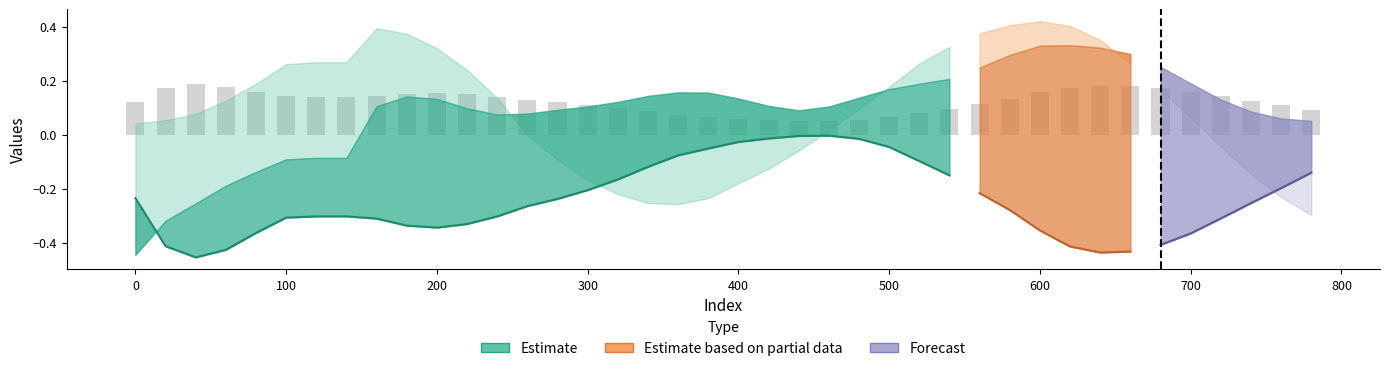

How many distinct data groups are displayed?

3